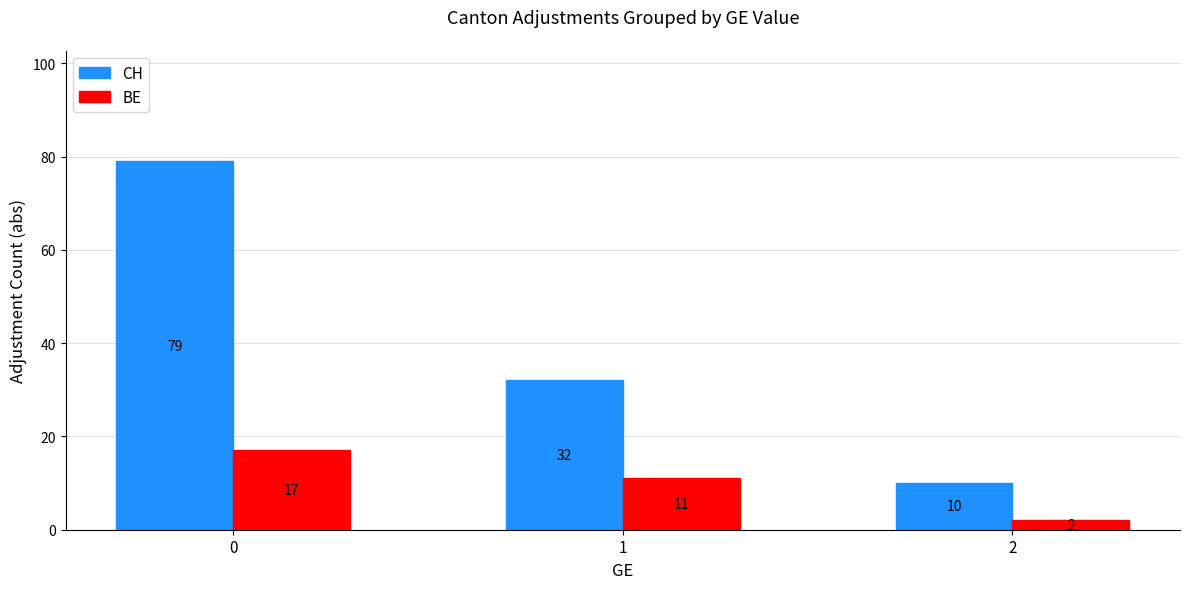

What is the difference between the highest and lowest values at 2?

8